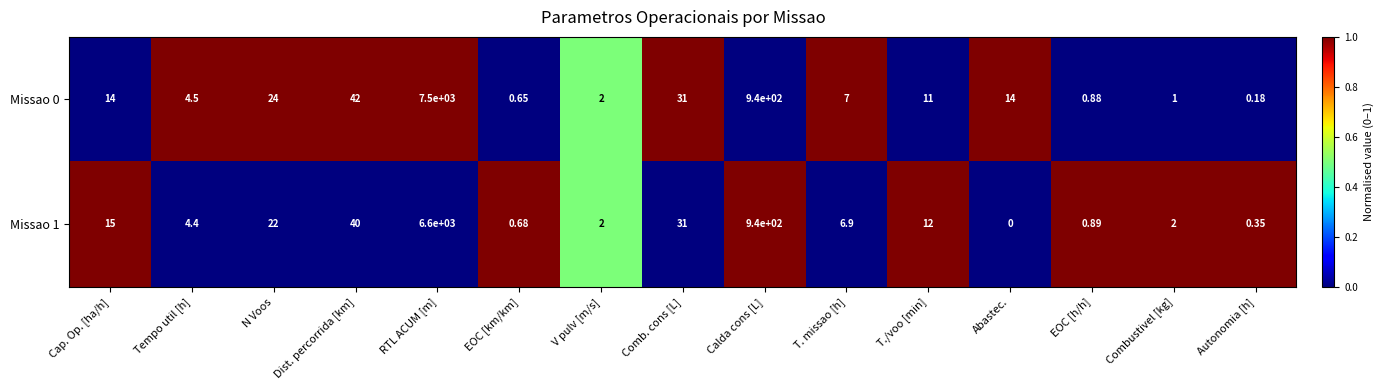

List the series in order of their peak value, lowest first.

Missao 1, Missao 0